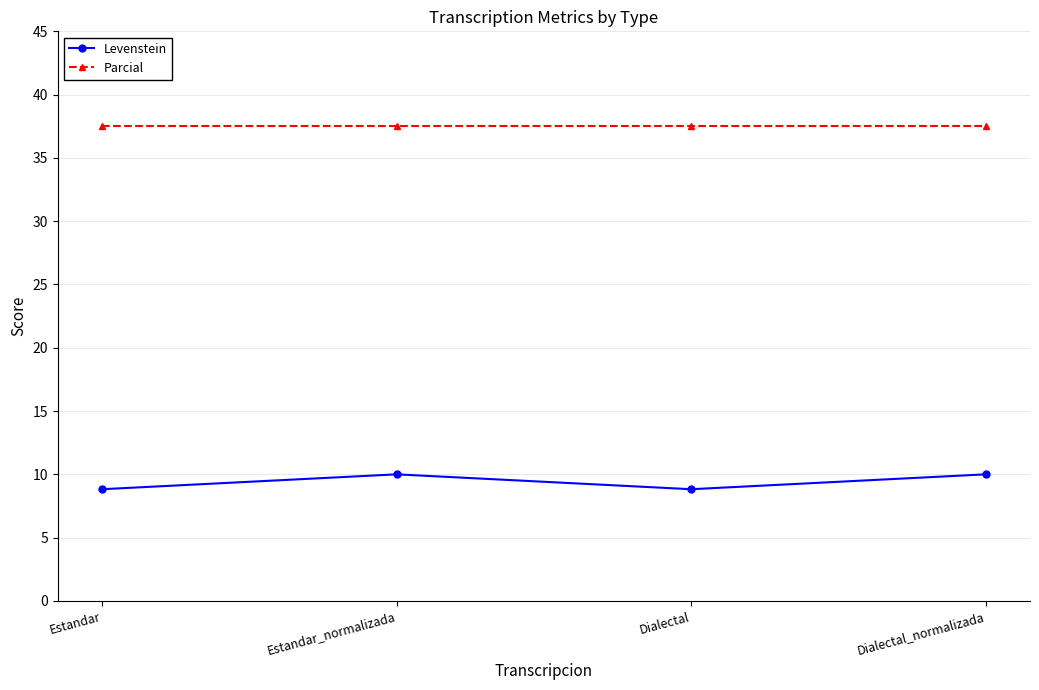

True or false: Parcial has a value of 8.4 at Dialectal_normalizada.

False